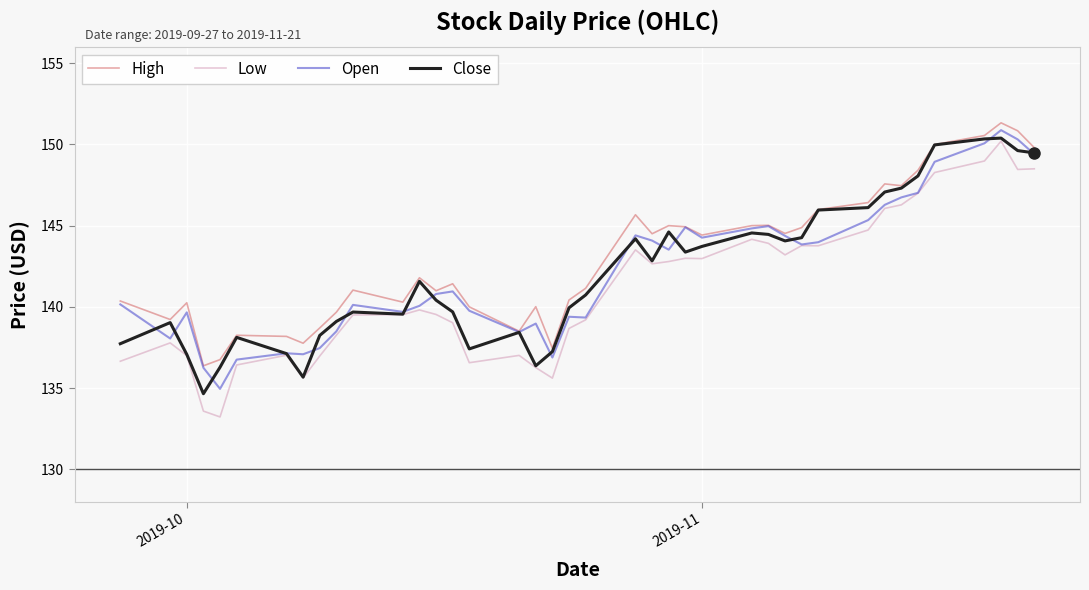

True or false: Low and High intersect in this chart.

False